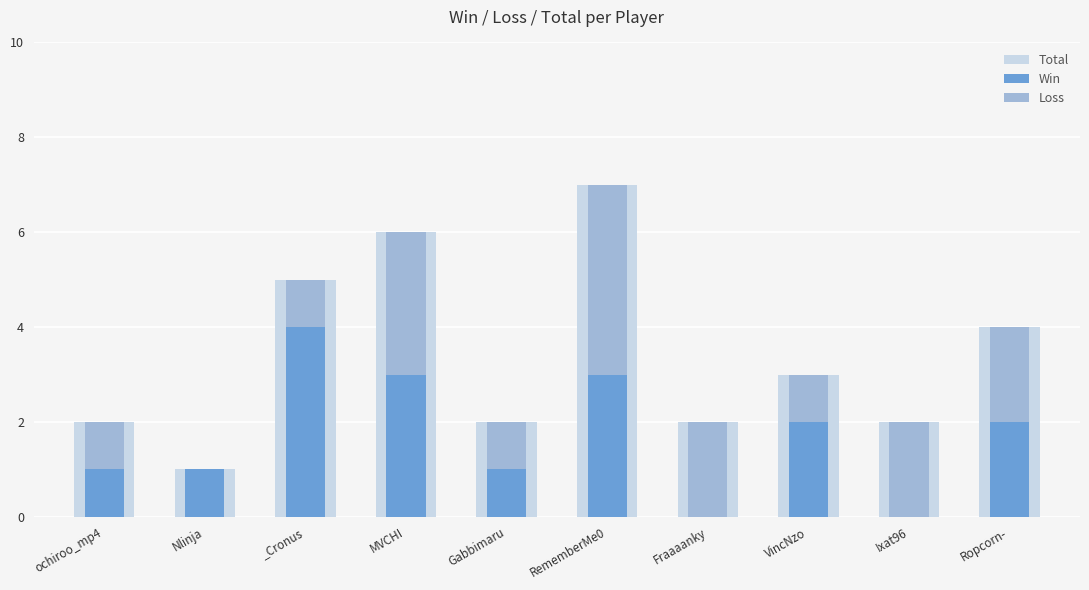

Is the value of Win at Fraaaanky greater than the value of Loss at Ropcorn-?

No